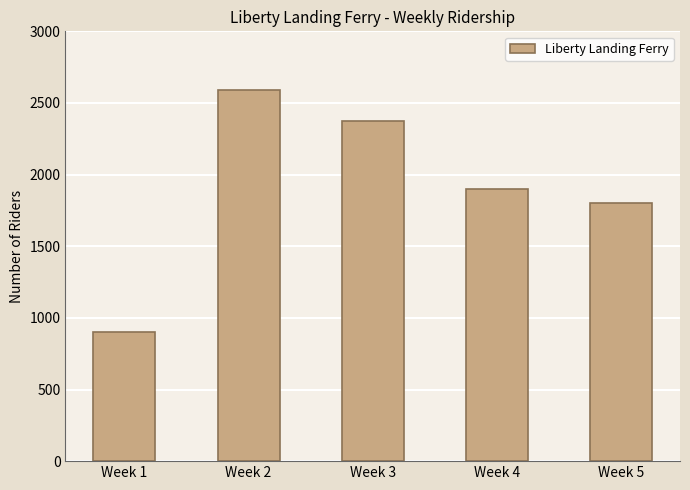

What is the difference between the maximum and second lowest values?

791